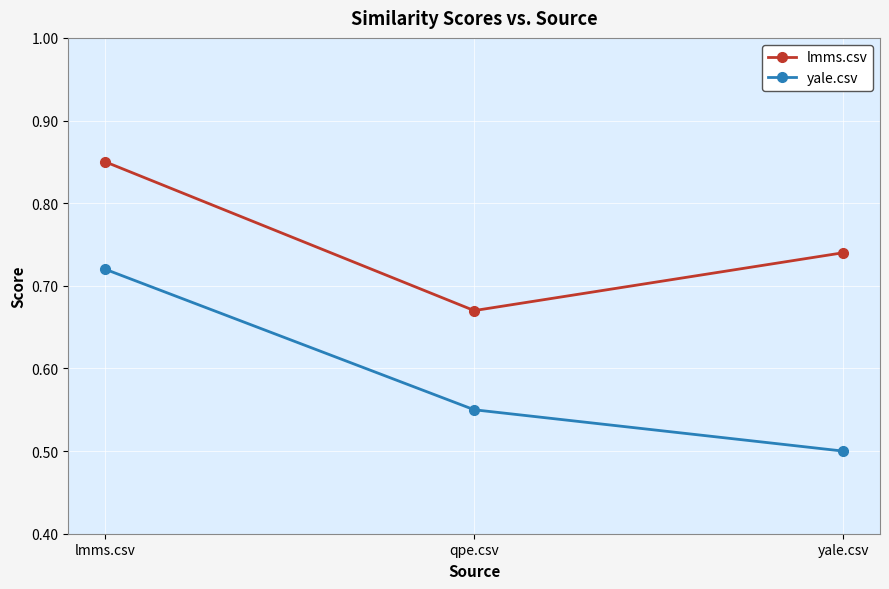

Is the value of yale.csv at qpe.csv greater than the value of lmms.csv at lmms.csv?

No